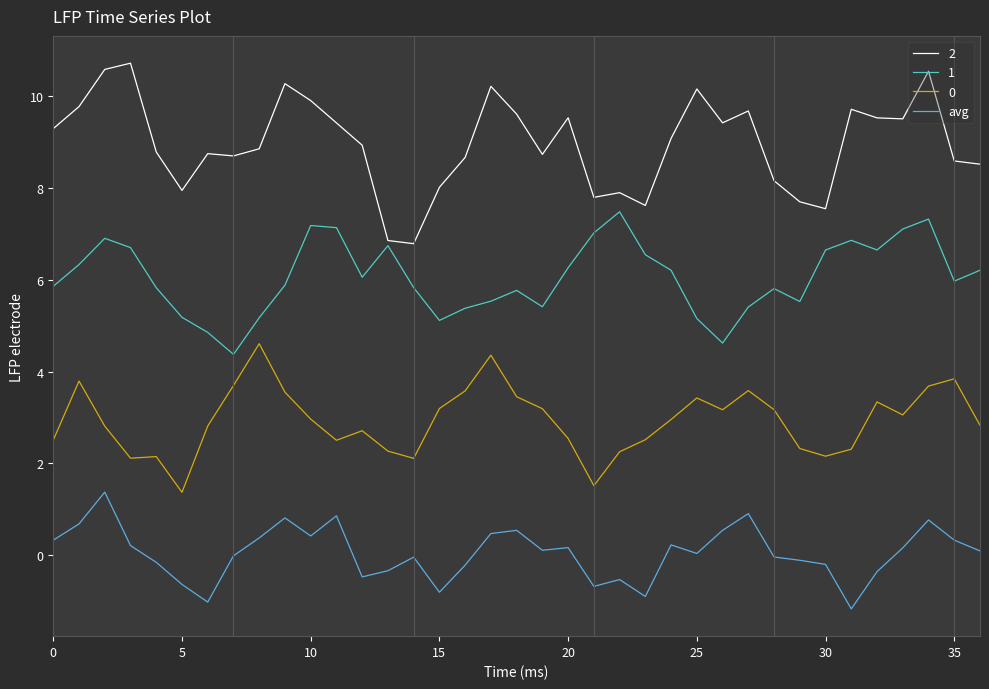

True or false: avg and 2 cross at least once.

False